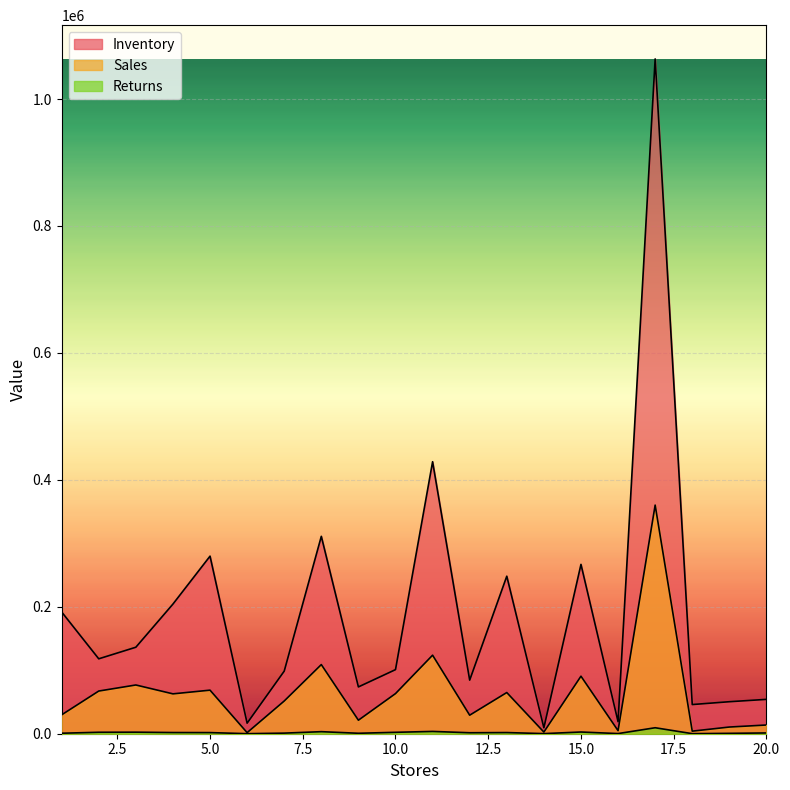

What is the total value across all series at 12?

115175